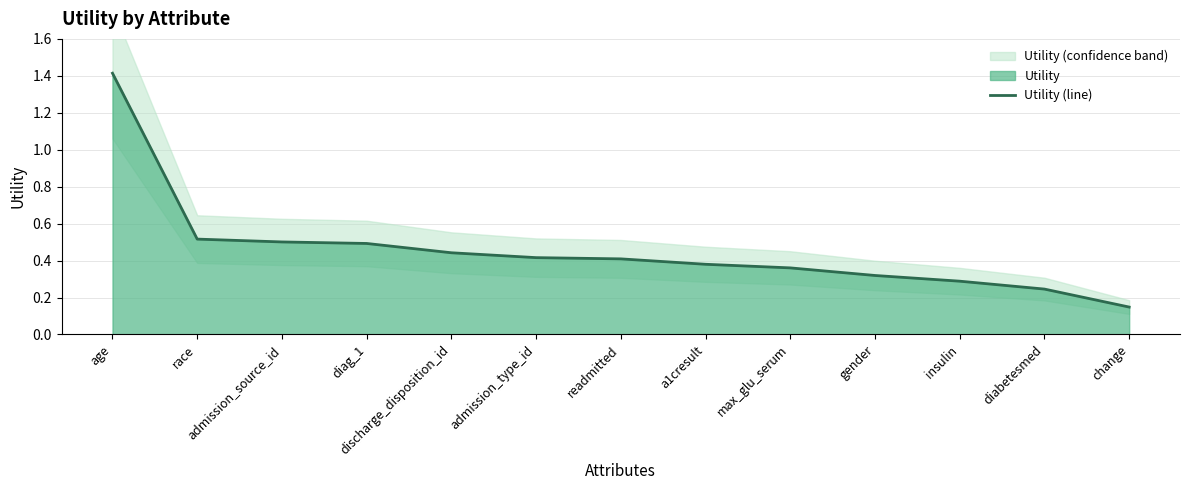

What is the minimum value shown in the chart?

0.1